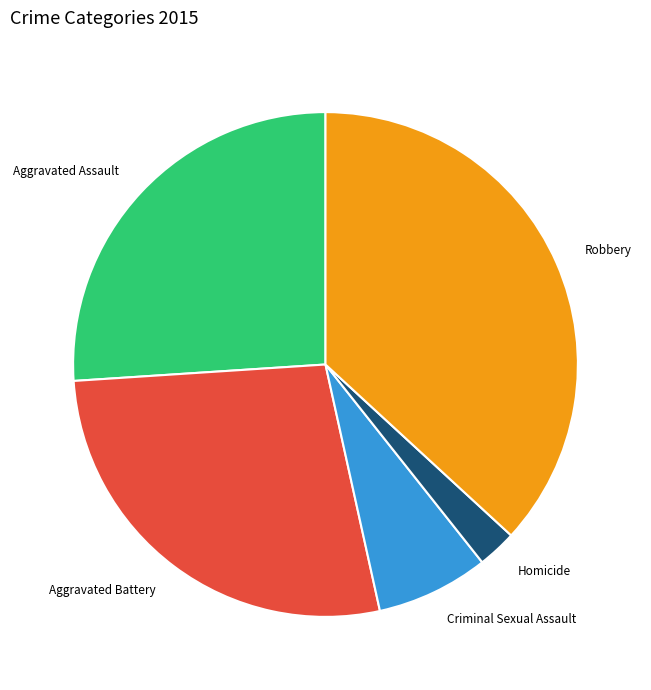

Rank the categories by value from lowest to highest.

Homicide, Criminal Sexual Assault, Aggravated Assault, Aggravated Battery, Robbery